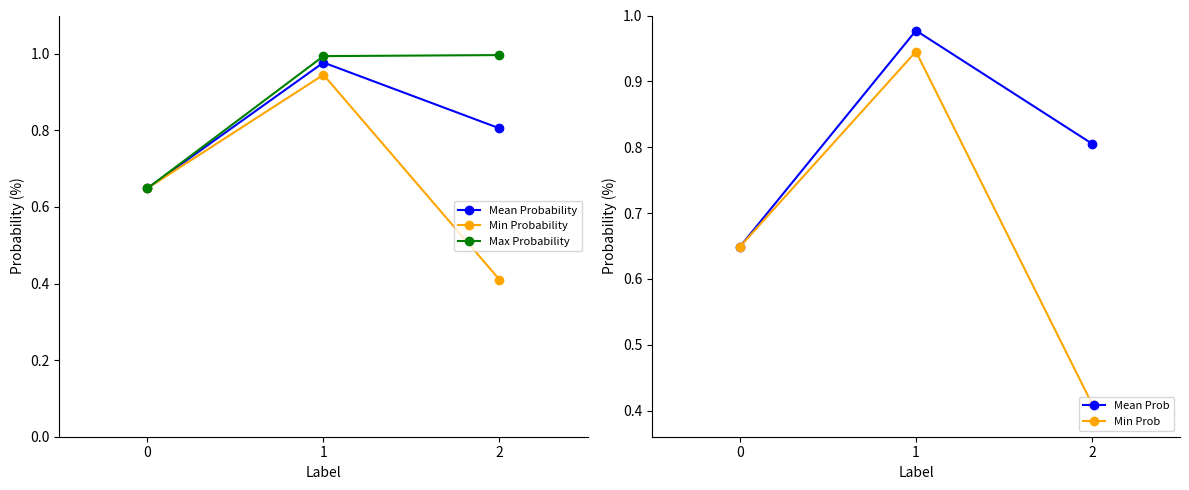

Which series has the largest total across all categories?

Max Probability